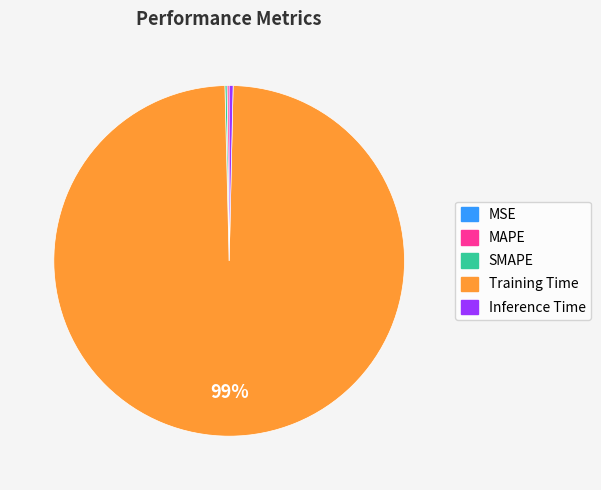

Is it true that Inference Time is 0% of the pie?

True